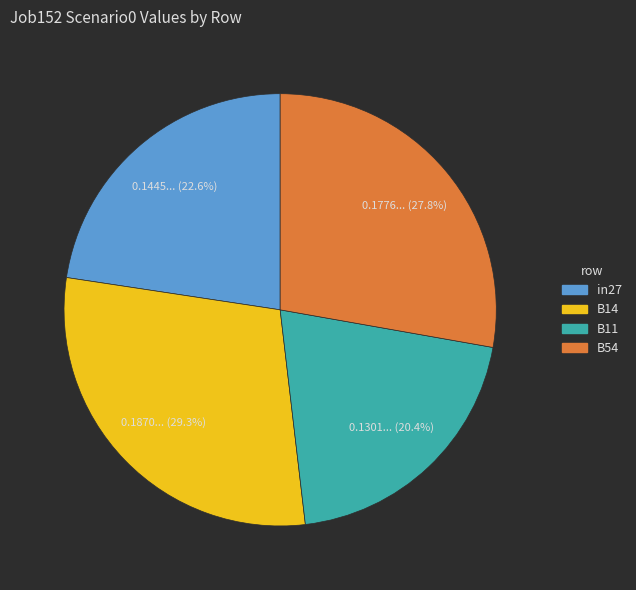

Does any single category account for the majority?

No